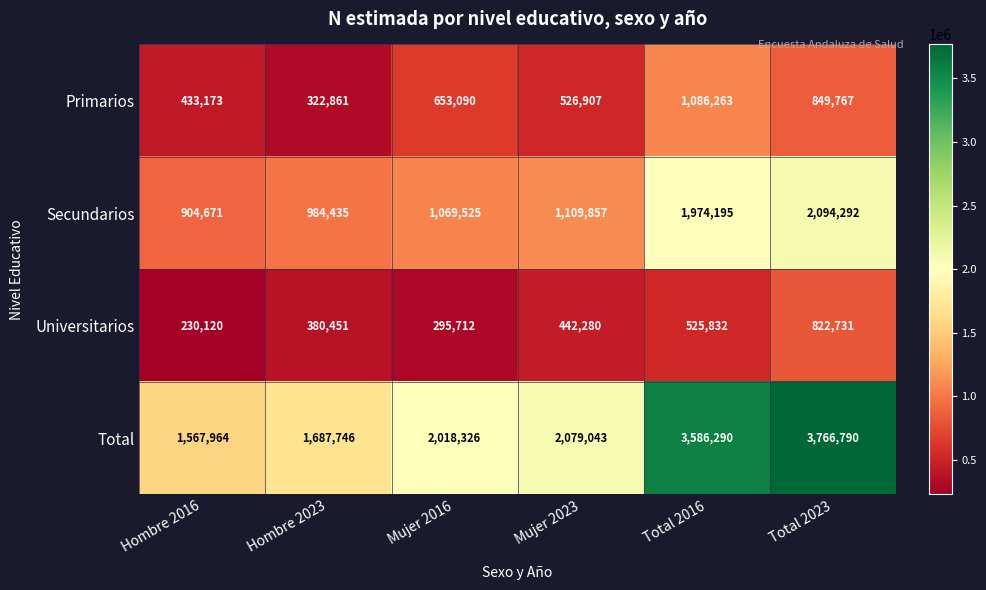

The Total series shows 970294 at Mujer 2023. True or false?

False